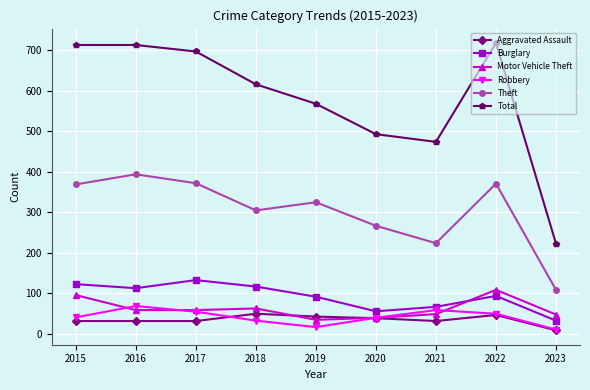

Which series has the largest total across all categories?

Total